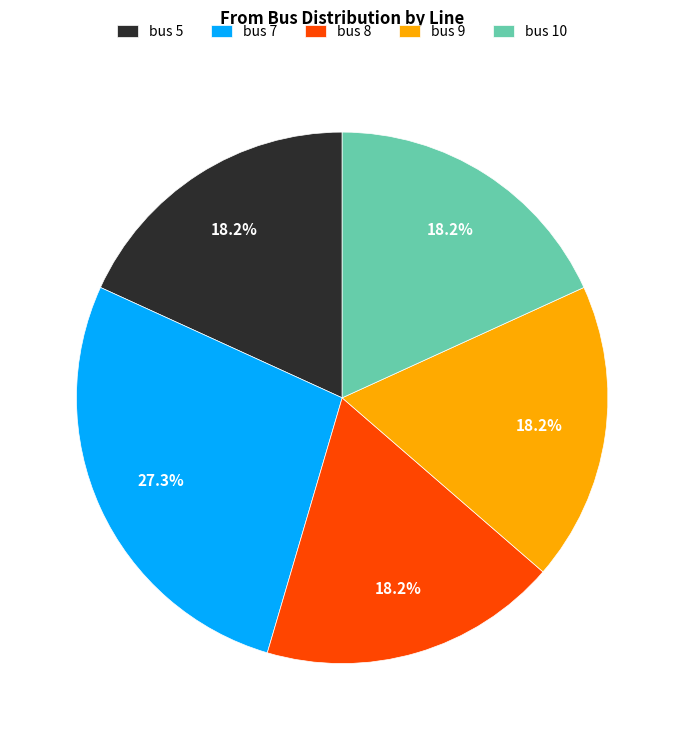

Which slice is the largest?

bus 7